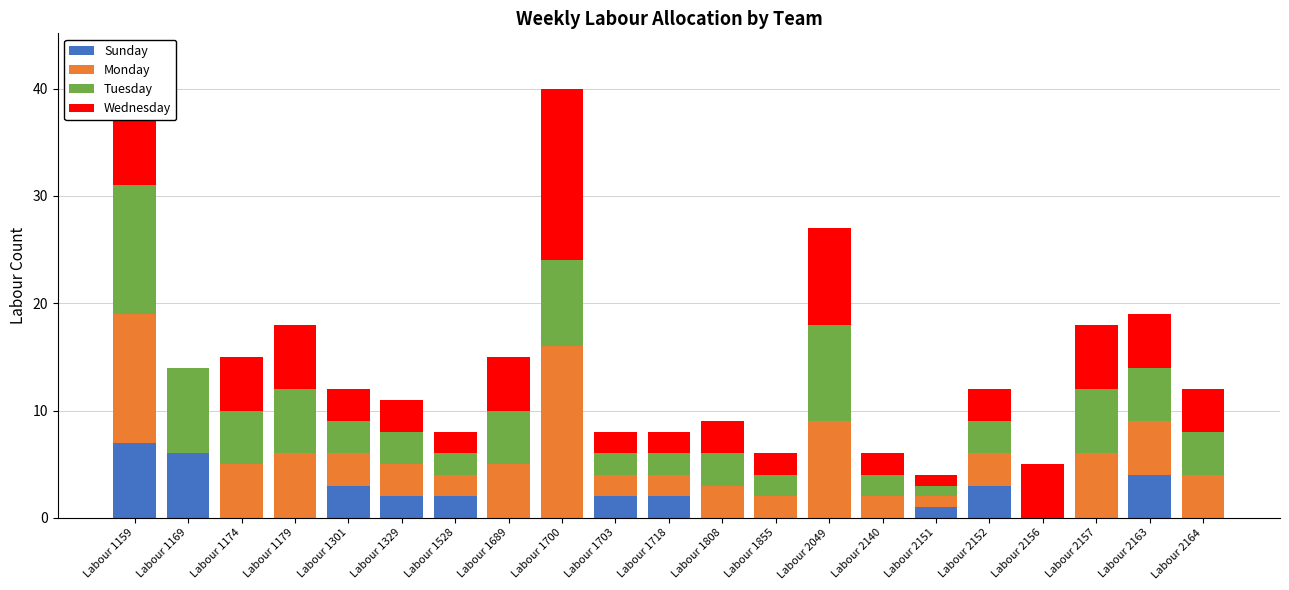

Which category has the highest value in the Sunday series?

Labour 1159